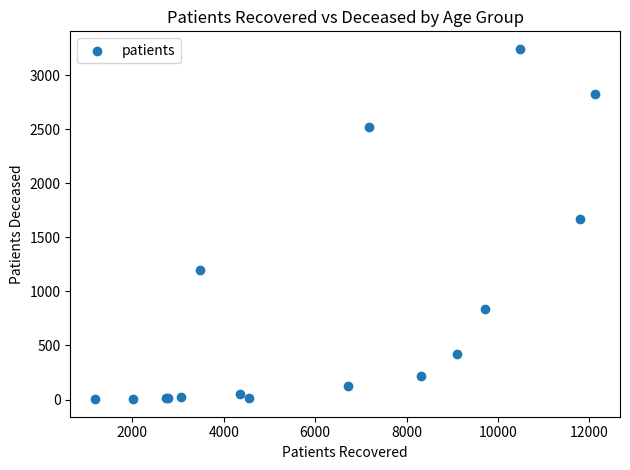

What Y value in the scatter plot is closest to 1622?

1672